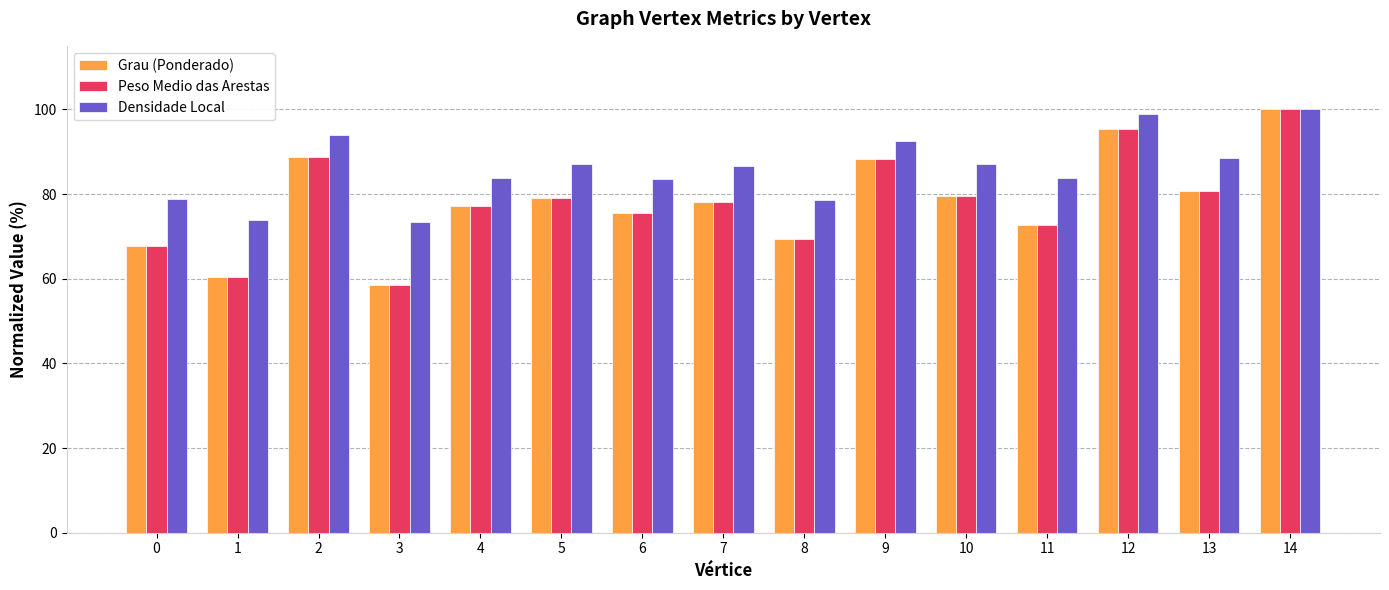

Is it true that Peso Medio das Arestas equals 119.1 at 4?

False